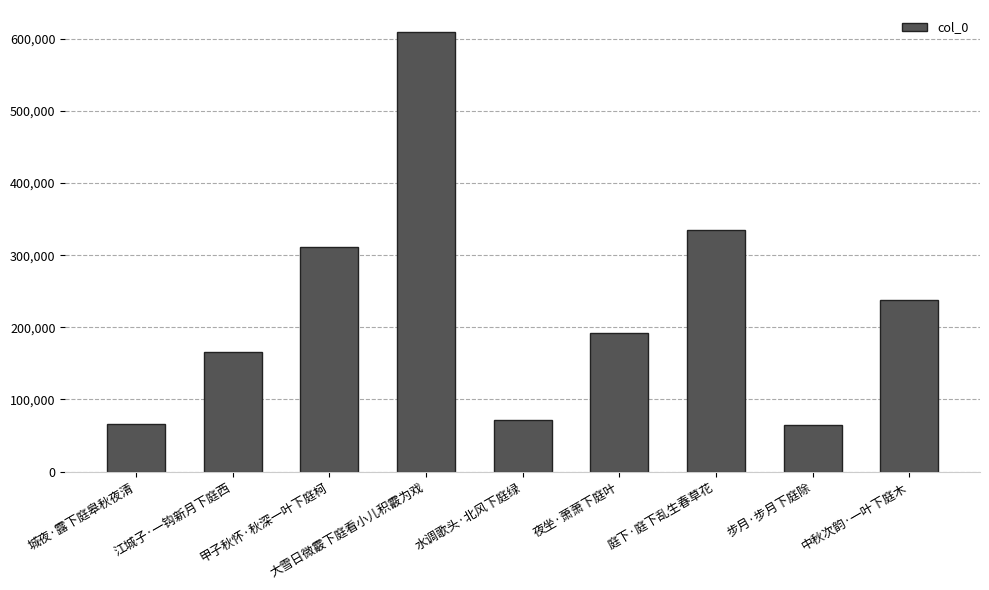

What is the label of the 8th bar from the left?

步月·步月下庭除